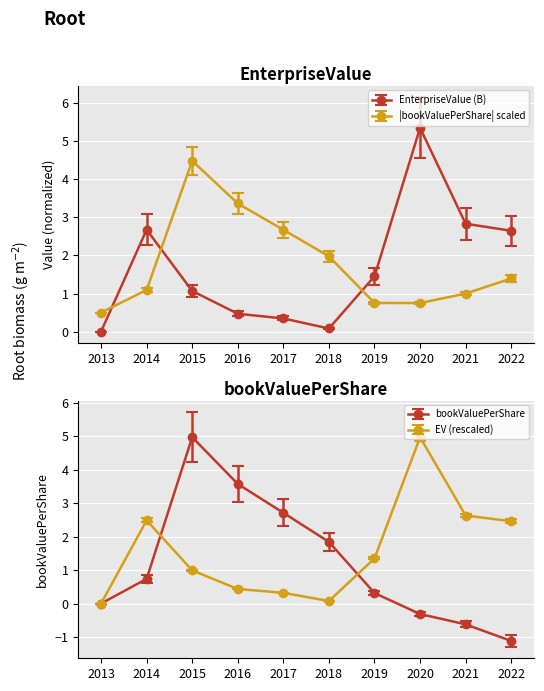

At how many categories does at least one series exceed 0?

10